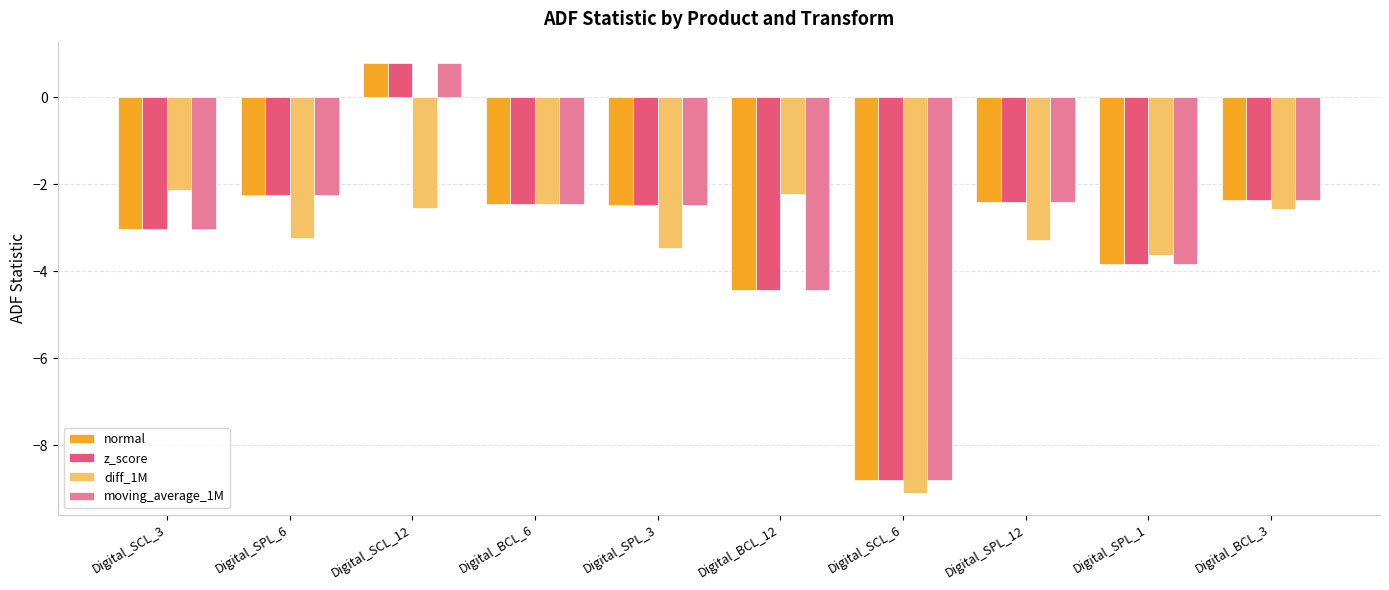

What value does the moving_average_1M series have at Digital_SCL_3?

-3.0